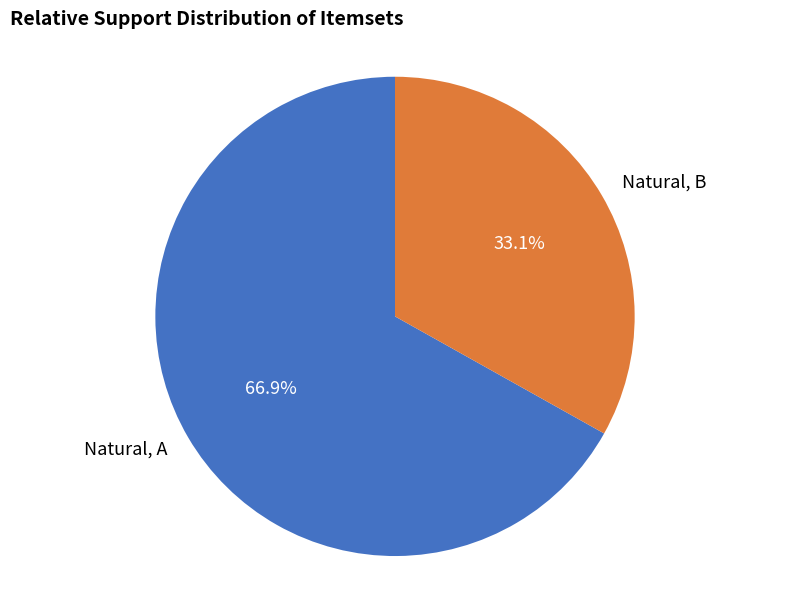

Is it true that Natural, A is 67% of the pie?

True